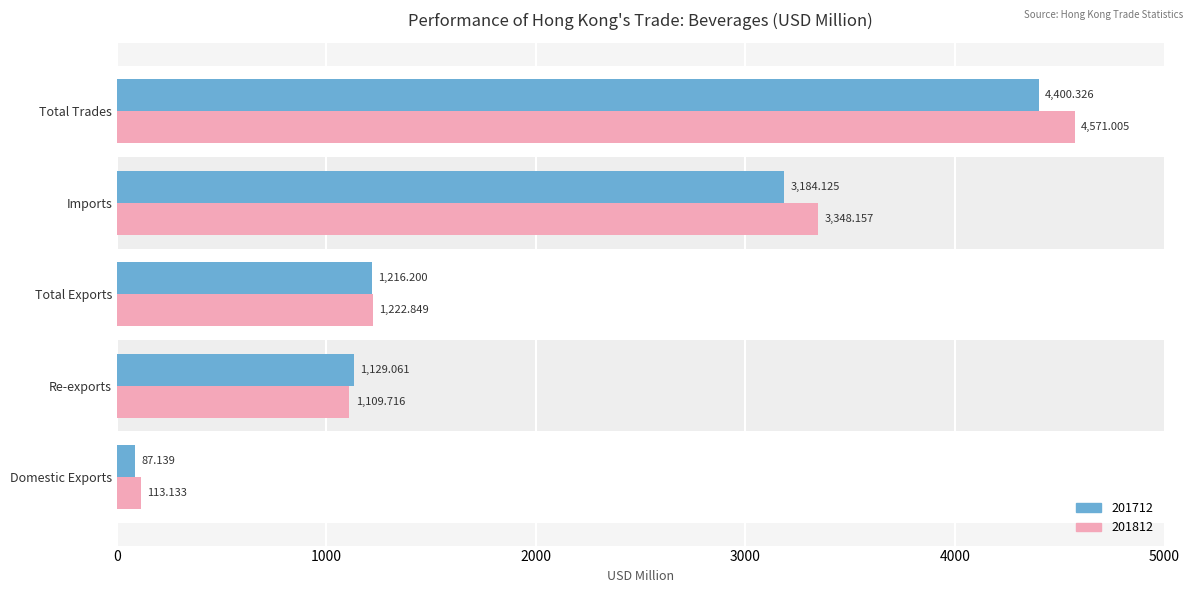

At which label is 201812 closest to 2342?

Imports